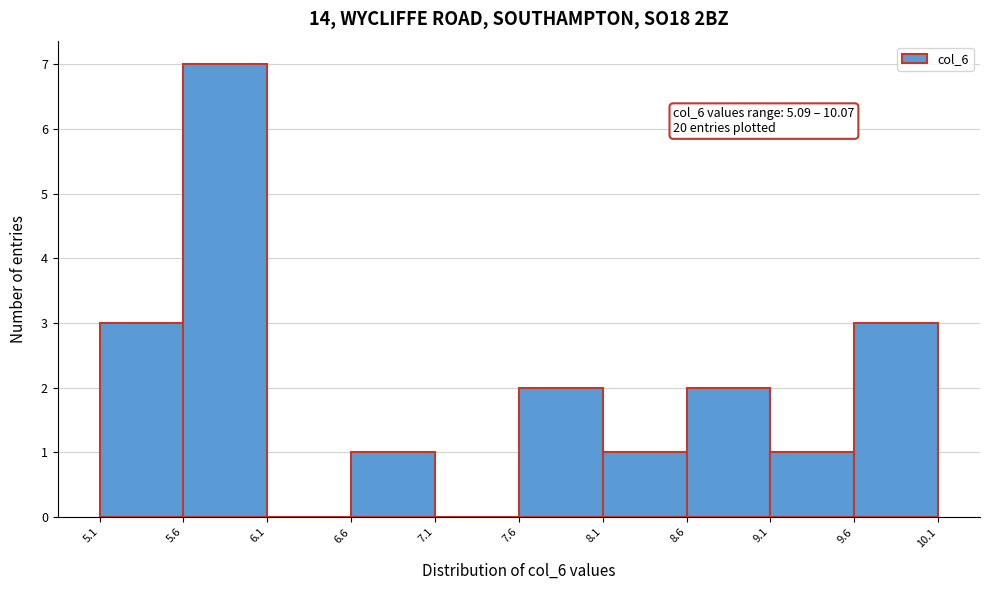

Over which range of the x-axis is the bar tallest?

5.6 to 6.1